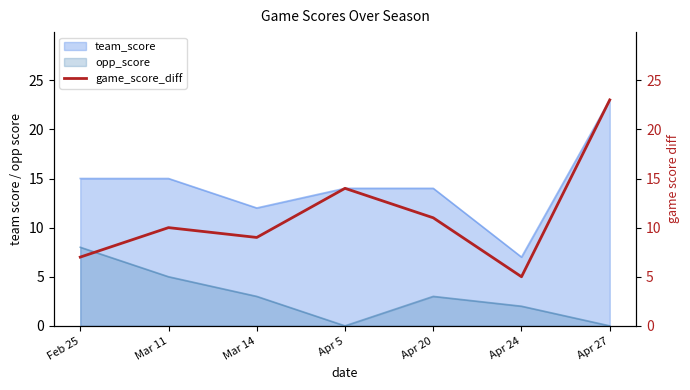

What is the sum of all values?

79